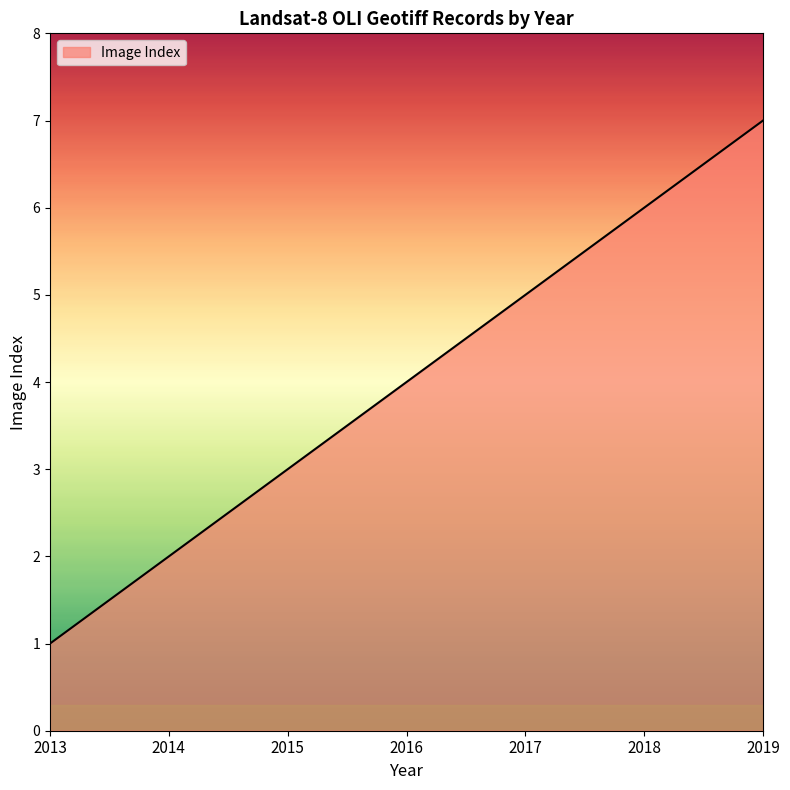

List the labels in order of value, smallest first.

2013, 2014, 2015, 2016, 2017, 2018, 2019